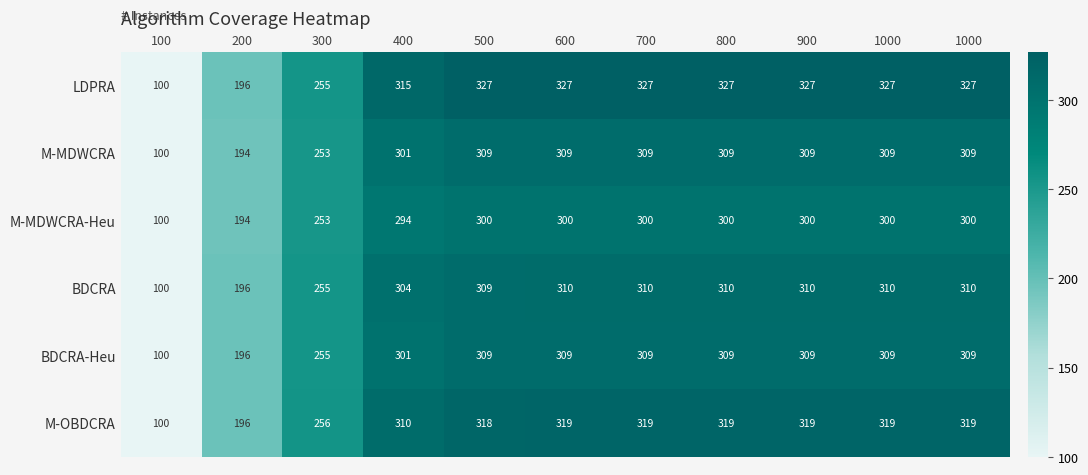

Reading right to left, list all the values displayed in this chart.

LDPRA: 1000=327	1000=327	900=327	800=327	700=327	600=327	500=327	400=315	300=255	200=196	100=100
M-MDWCRA: 1000=309	1000=309	900=309	800=309	700=309	600=309	500=309	400=301	300=253	200=194	100=100
M-MDWCRA-Heu: 1000=300	1000=300	900=300	800=300	700=300	600=300	500=300	400=294	300=253	200=194	100=100
BDCRA: 1000=310	1000=310	900=310	800=310	700=310	600=310	500=309	400=304	300=255	200=196	100=100
BDCRA-Heu: 1000=309	1000=309	900=309	800=309	700=309	600=309	500=309	400=301	300=255	200=196	100=100
M-OBDCRA: 1000=319	1000=319	900=319	800=319	700=319	600=319	500=318	400=310	300=256	200=196	100=100